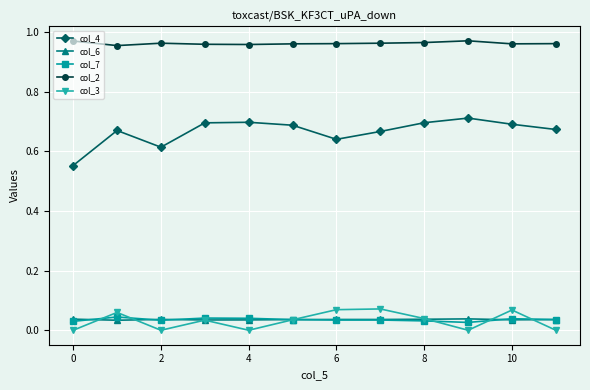

True or false: col_3 has more than 1 interior local peaks.

True